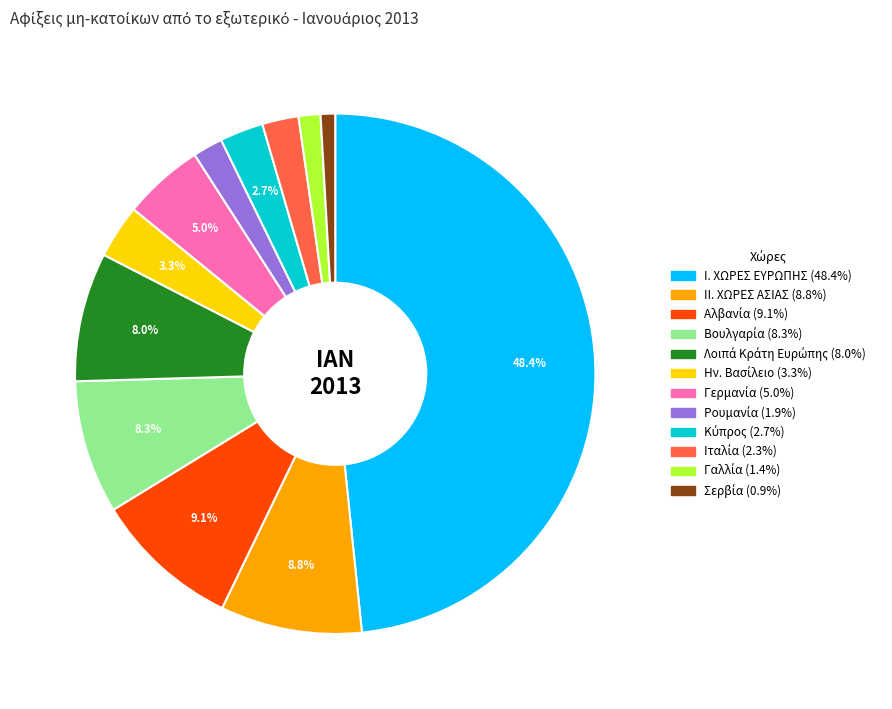

Between Ι. ΧΩΡΕΣ ΕΥΡΩΠΗΣ and ΙΙ. ΧΩΡΕΣ ΑΣΙΑΣ, which is larger?

Ι. ΧΩΡΕΣ ΕΥΡΩΠΗΣ